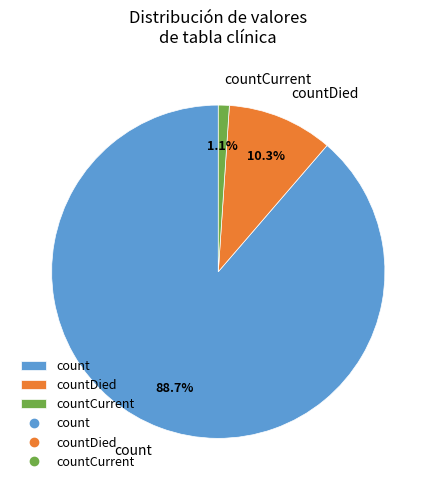

What percentage is the countDied slice, to the nearest percent?

10%